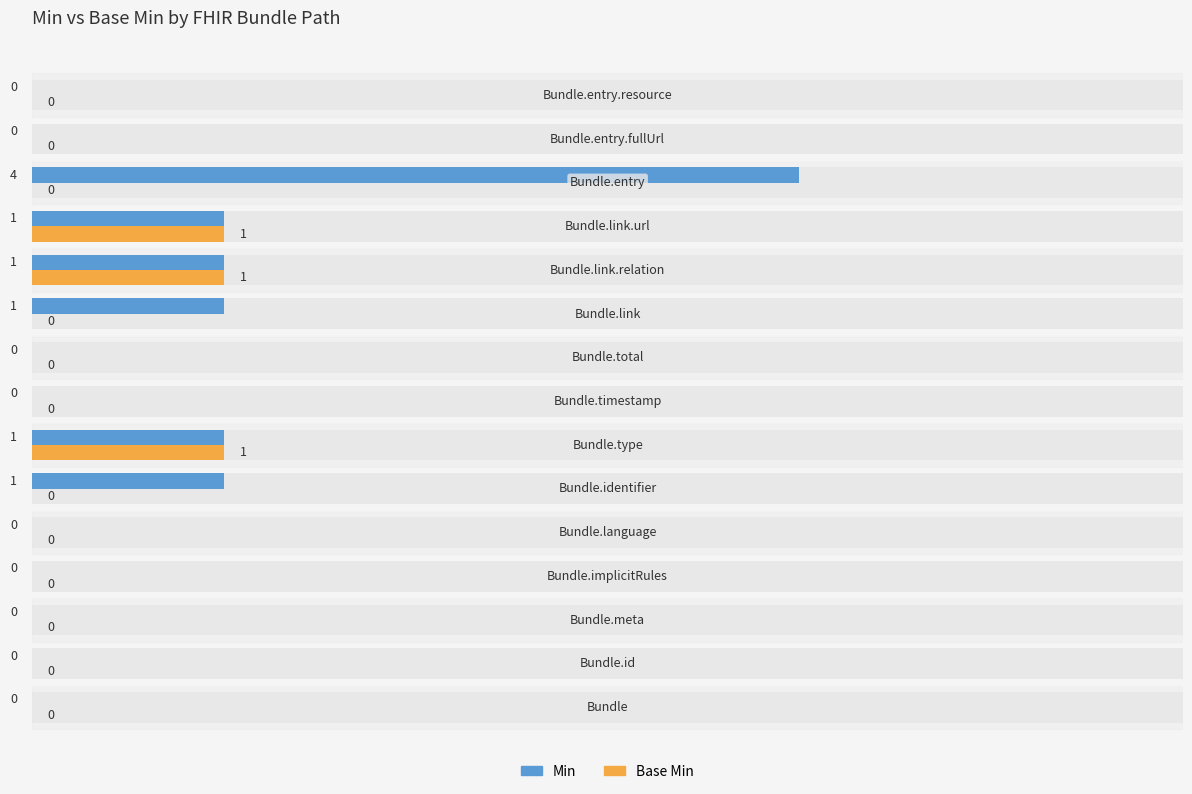

The Base Min series shows -1 at 12. True or false?

False